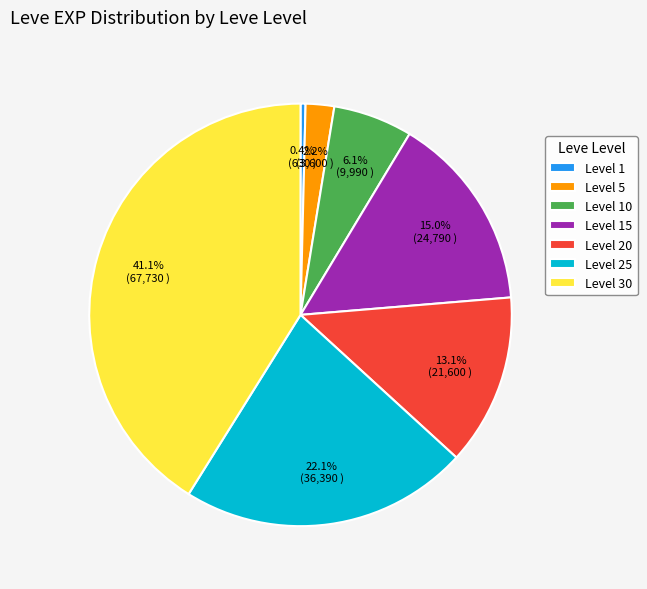

Between Level 15 and Level 1, which is larger?

Level 15